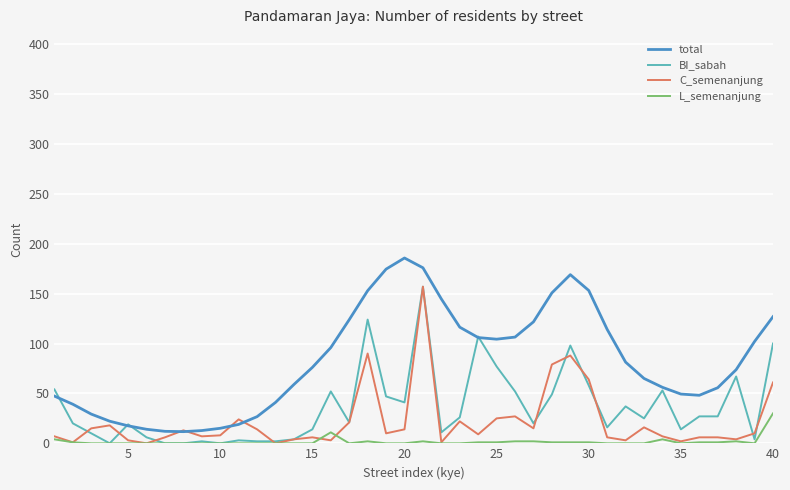

Does the chart display data point markers on the line(s)?

No